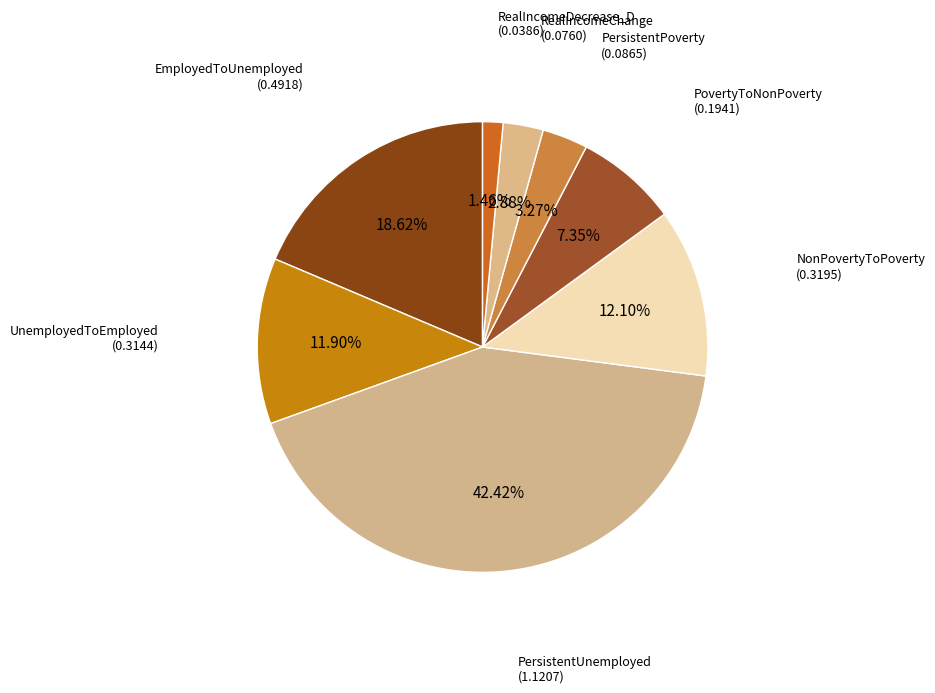

Rank the categories by value from lowest to highest.

RealIncomeDecrease_D, RealIncomeChange, PersistentPoverty, PovertyToNonPoverty, UnemployedToEmployed, NonPovertyToPoverty, EmployedToUnemployed, PersistentUnemployed